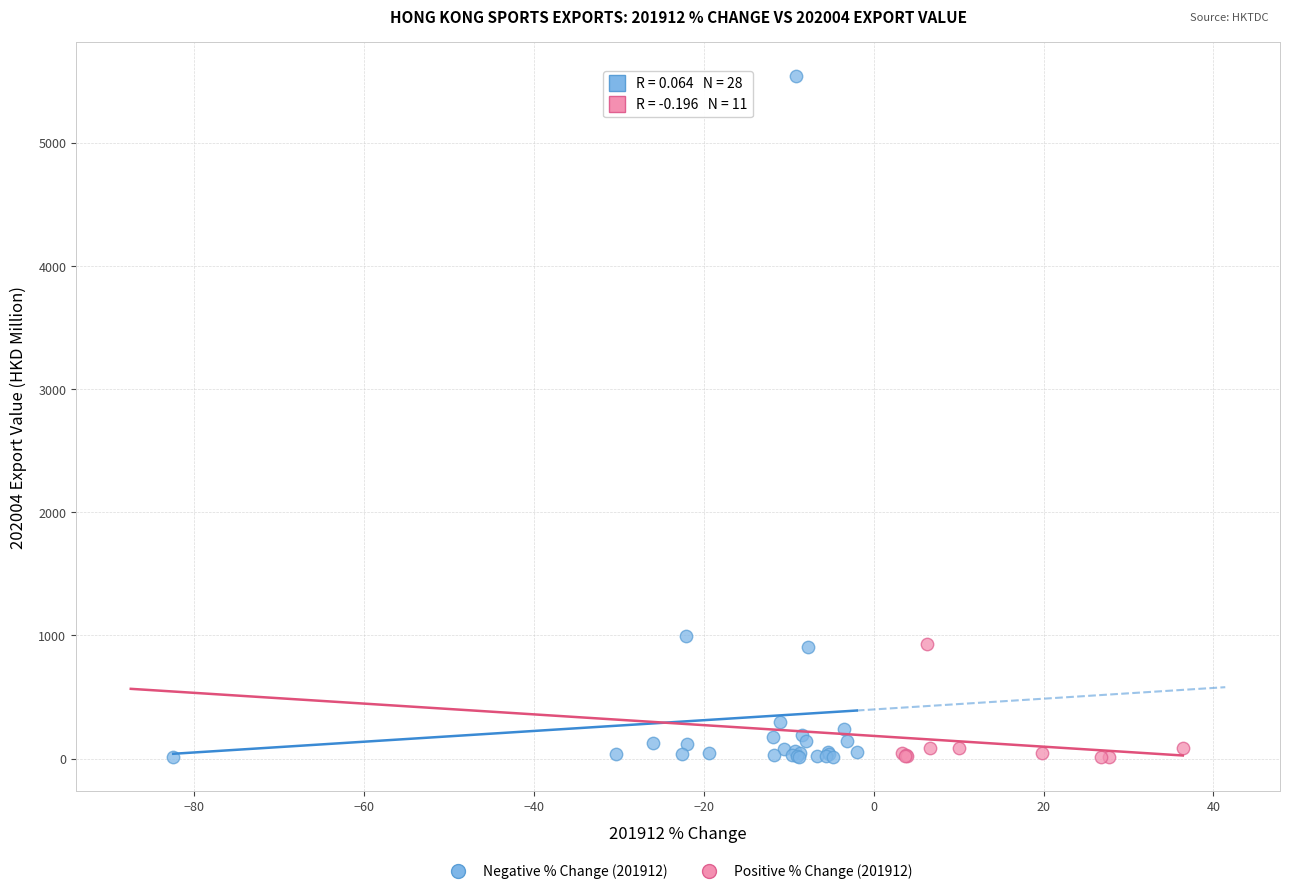

Which series has the largest Y range (max minus min)?

Negative % Change (201912)